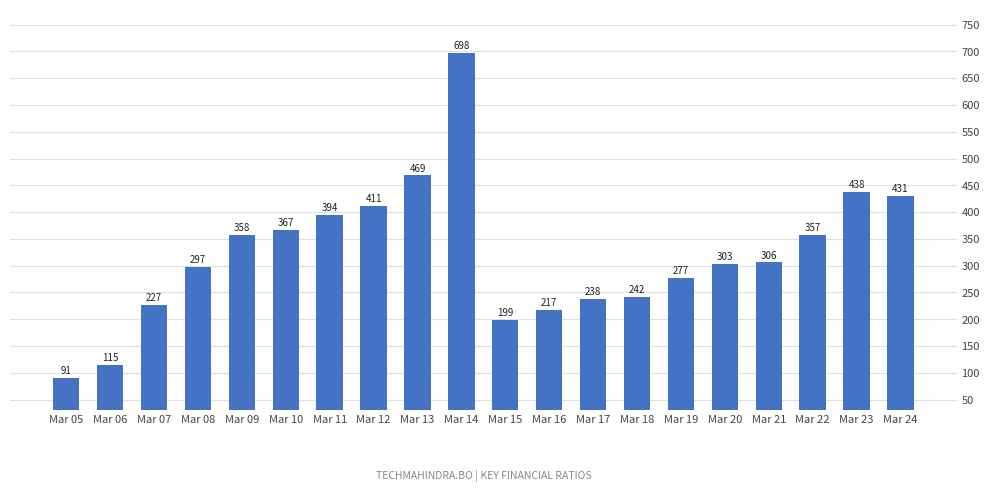

The value at Mar 16 is 216.7. True or false?

True